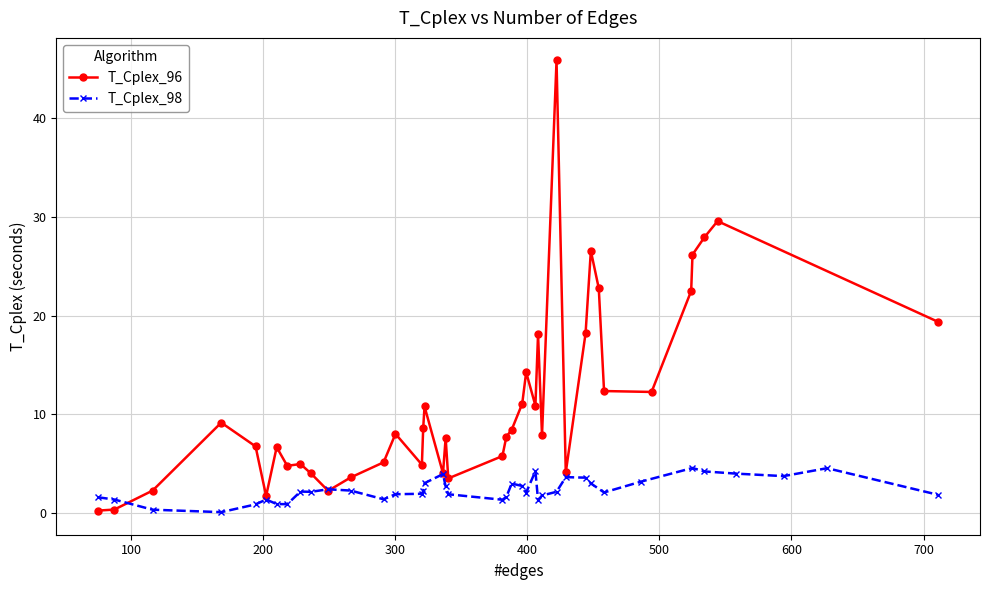

What is the value of the T_Cplex_96 point at the 19th from the left?

7.6